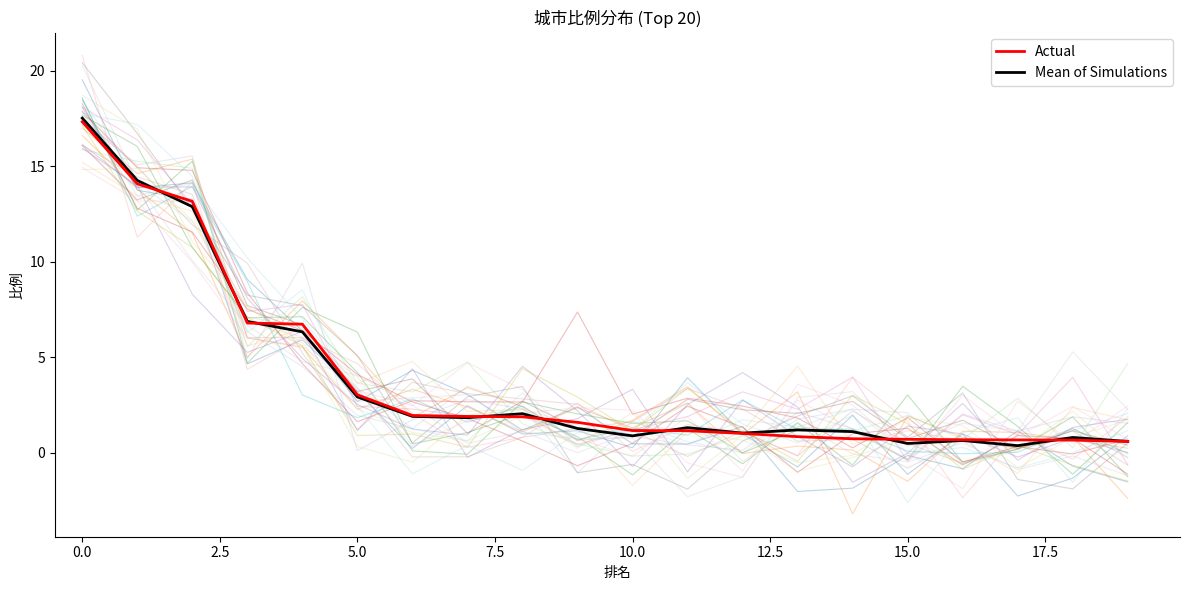

Is it true that Actual equals 0.4 at 18?

False